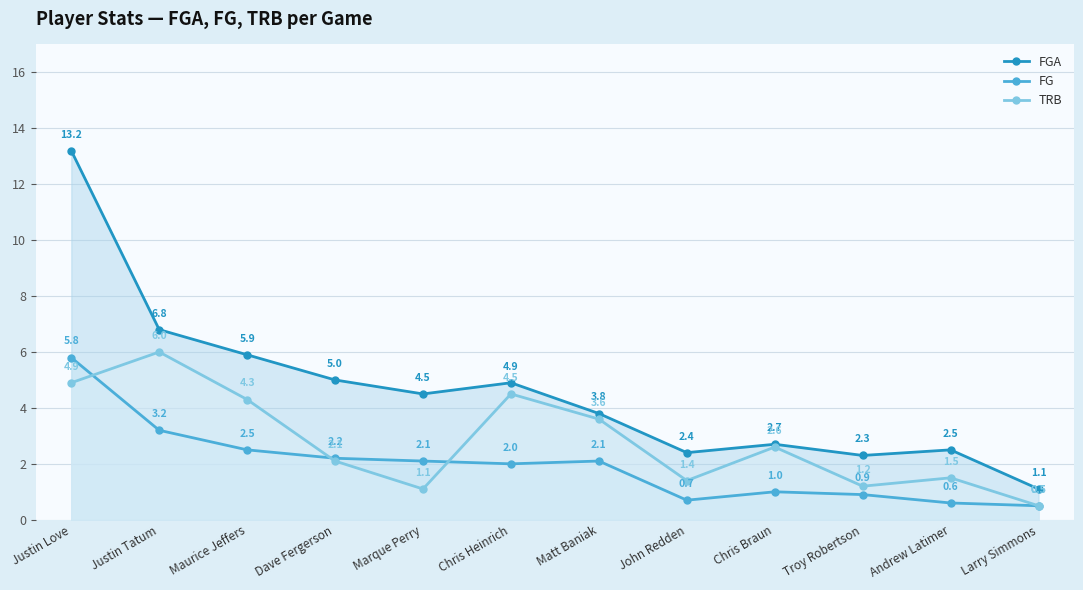

Which has a higher value, Troy Robertson or Dave Fergerson?

Dave Fergerson